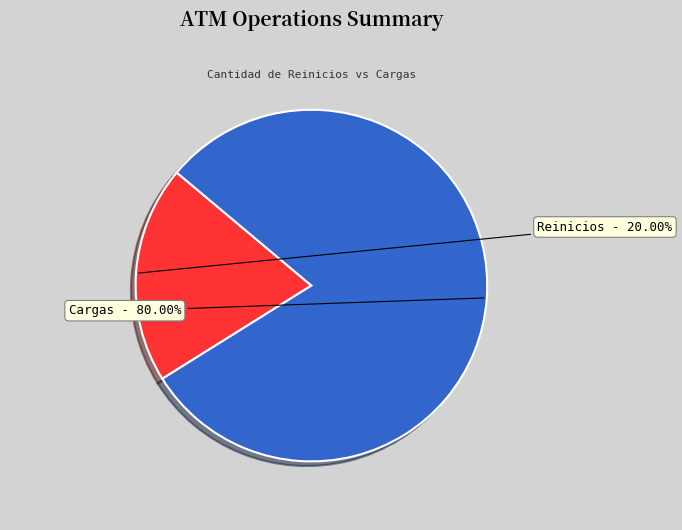

Rank the categories by value from highest to lowest.

Cargas, Reinicios